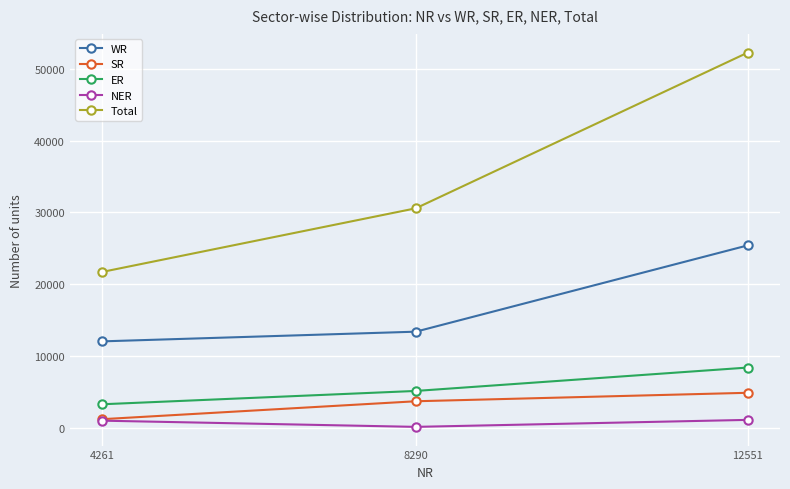

What is the sum of the SR values at 8290 and 4261?

4861